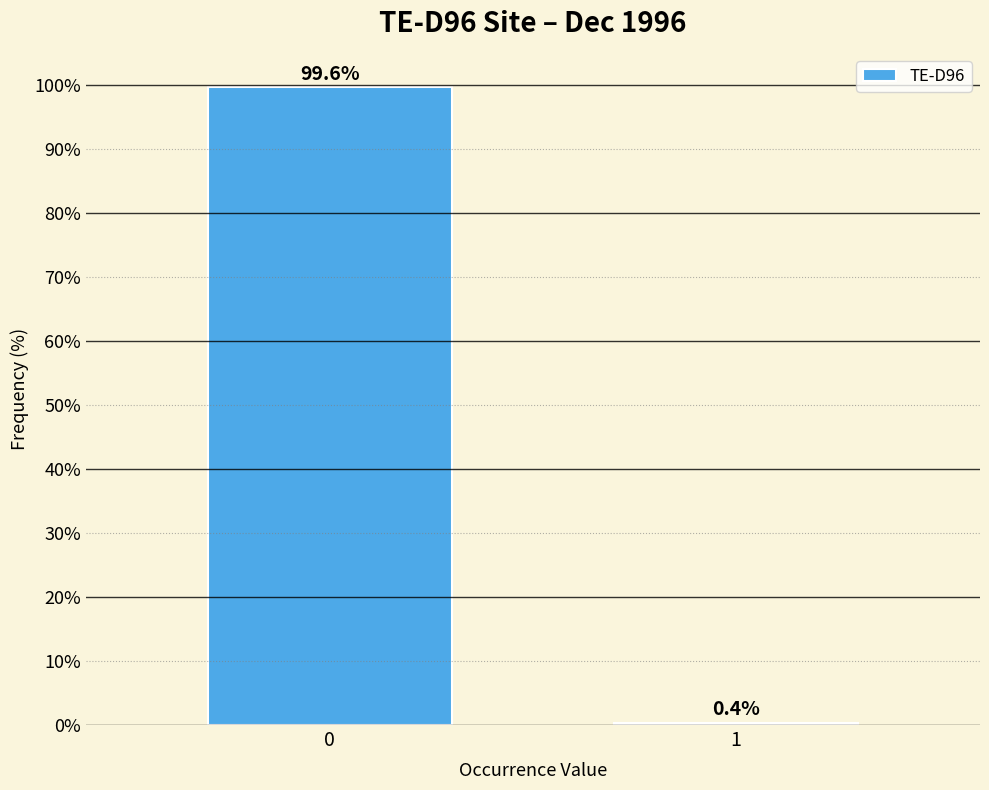

Reading right to left, extract all data points from this chart.

0.4	99.6